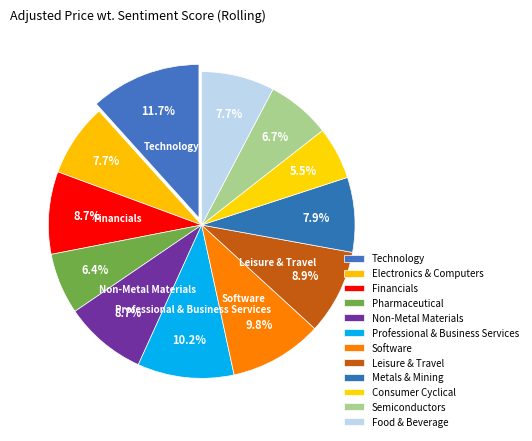

The Financials slice represents 18% of the pie. True or false?

False